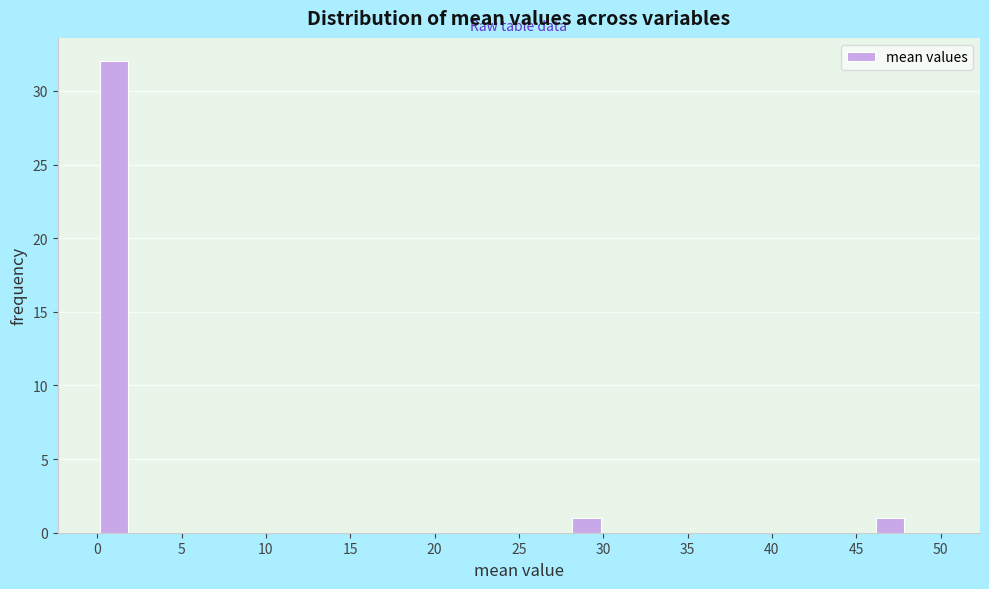

Reading left to right, transcribe this chart: for each bar, give the range it covers on the x-axis and its height. The values are not printed on the chart, so give them approximately, as read against the axis.

0 to 2: 32
2 to 4: 0
4 to 6: 0
6 to 8: 0
8 to 10: 0
10 to 12: 0
12 to 14: 0
14 to 16: 0
16 to 18: 0
18 to 20: 0
20 to 22: 0
22 to 24: 0
24 to 26: 0
26 to 28: 0
28 to 30: 1
30 to 32: 0
32 to 34: 0
34 to 36: 0
36 to 38: 0
38 to 40: 0
40 to 42: 0
42 to 44: 0
44 to 46: 0
46 to 48: 1
48 to 50: 0